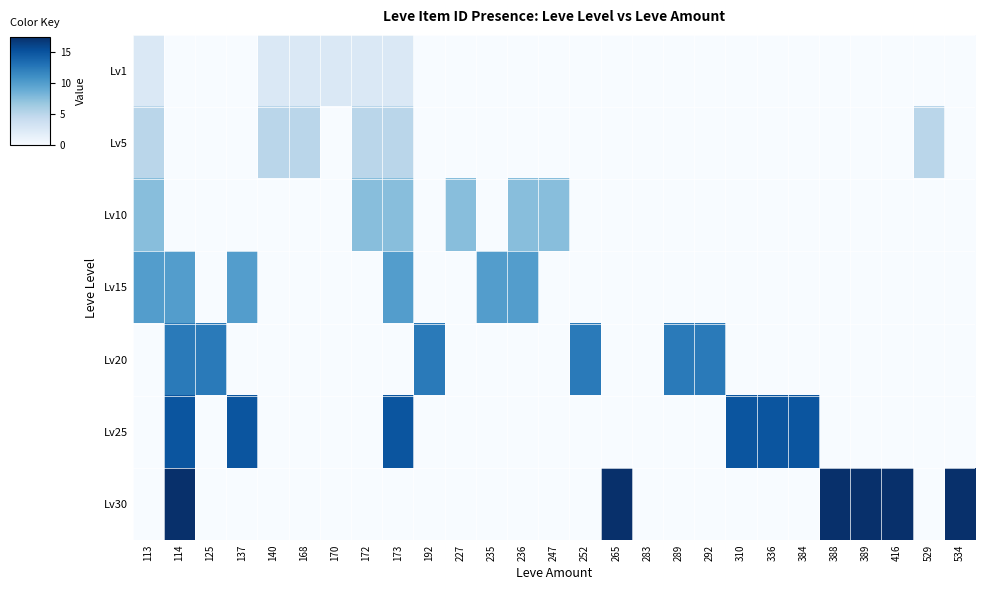

Reading left to right, transcribe all the data shown in this chart.

Lv1: 113=2.5	114=0.0	125=0.0	137=0.0	140=2.5	168=2.5	170=2.5	172=2.5	173=2.5	192=0.0	227=0.0	235=0.0	236=0.0	247=0.0	252=0.0	265=0.0	283=0.0	289=0.0	292=0.0	310=0.0	336=0.0	384=0.0	388=0.0	389=0.0	416=0.0	529=0.0	534=0.0
Lv5: 113=5.0	114=0.0	125=0.0	137=0.0	140=5.0	168=5.0	170=0.0	172=5.0	173=5.0	192=0.0	227=0.0	235=0.0	236=0.0	247=0.0	252=0.0	265=0.0	283=0.0	289=0.0	292=0.0	310=0.0	336=0.0	384=0.0	388=0.0	389=0.0	416=0.0	529=5.0	534=0.0
Lv10: 113=7.5	114=0.0	125=0.0	137=0.0	140=0.0	168=0.0	170=0.0	172=7.5	173=7.5	192=0.0	227=7.5	235=0.0	236=7.5	247=7.5	252=0.0	265=0.0	283=0.0	289=0.0	292=0.0	310=0.0	336=0.0	384=0.0	388=0.0	389=0.0	416=0.0	529=0.0	534=0.0
Lv15: 113=10.0	114=10.0	125=0.0	137=10.0	140=0.0	168=0.0	170=0.0	172=0.0	173=10.0	192=0.0	227=0.0	235=10.0	236=10.0	247=0.0	252=0.0	265=0.0	283=0.0	289=0.0	292=0.0	310=0.0	336=0.0	384=0.0	388=0.0	389=0.0	416=0.0	529=0.0	534=0.0
Lv20: 113=0.0	114=12.5	125=12.5	137=0.0	140=0.0	168=0.0	170=0.0	172=0.0	173=0.0	192=12.5	227=0.0	235=0.0	236=0.0	247=0.0	252=12.5	265=0.0	283=0.0	289=12.5	292=12.5	310=0.0	336=0.0	384=0.0	388=0.0	389=0.0	416=0.0	529=0.0	534=0.0
Lv25: 113=0.0	114=15.0	125=0.0	137=15.0	140=0.0	168=0.0	170=0.0	172=0.0	173=15.0	192=0.0	227=0.0	235=0.0	236=0.0	247=0.0	252=0.0	265=0.0	283=0.0	289=0.0	292=0.0	310=15.0	336=15.0	384=15.0	388=0.0	389=0.0	416=0.0	529=0.0	534=0.0
Lv30: 113=0.0	114=17.5	125=0.0	137=0.0	140=0.0	168=0.0	170=0.0	172=0.0	173=0.0	192=0.0	227=0.0	235=0.0	236=0.0	247=0.0	252=0.0	265=17.5	283=0.0	289=0.0	292=0.0	310=0.0	336=0.0	384=0.0	388=17.5	389=17.5	416=17.5	529=0.0	534=17.5